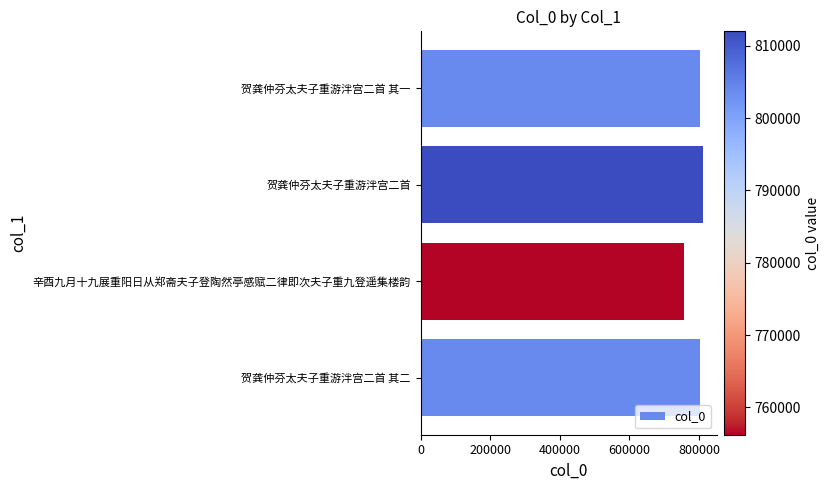

Approximately how many times larger is the value at 贺龚仲芬太夫子重游泮宫二首 其二 compared to 贺龚仲芬太夫子重游泮宫二首?

1.0